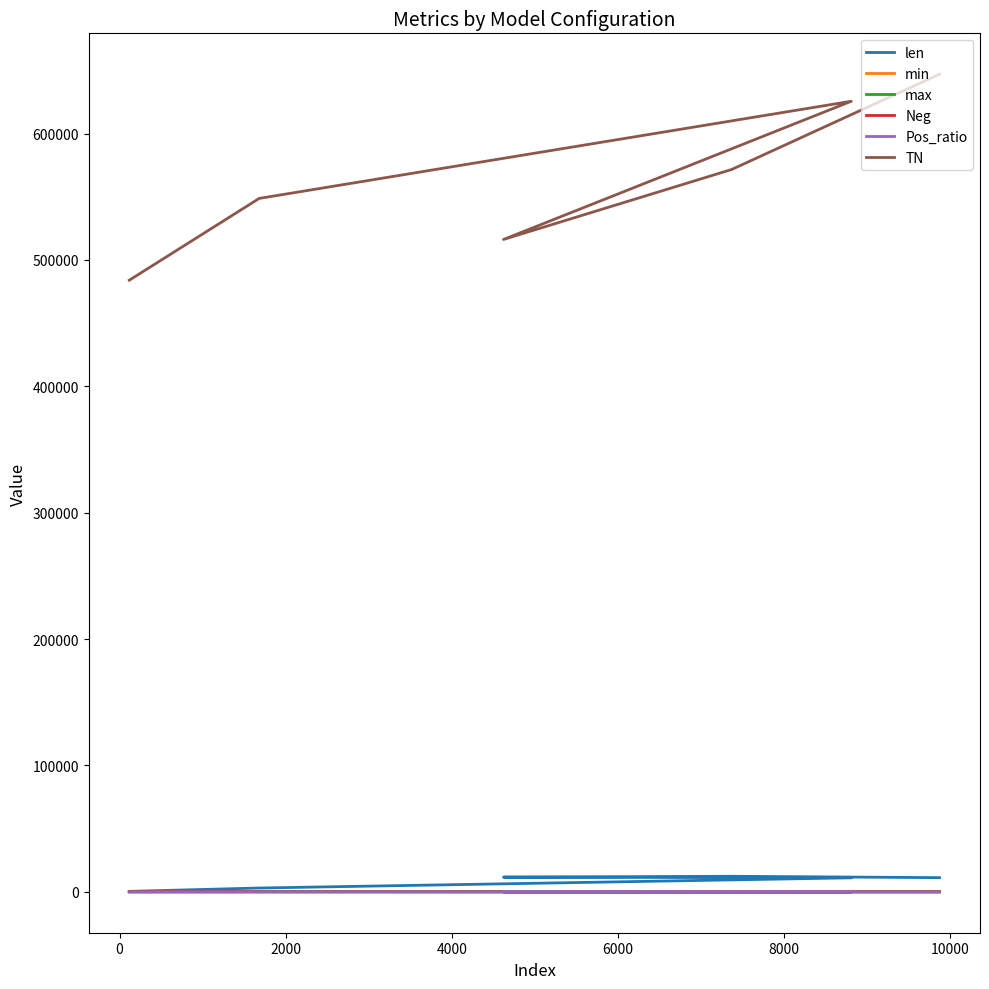

Which series has the widest spread of values?

TN